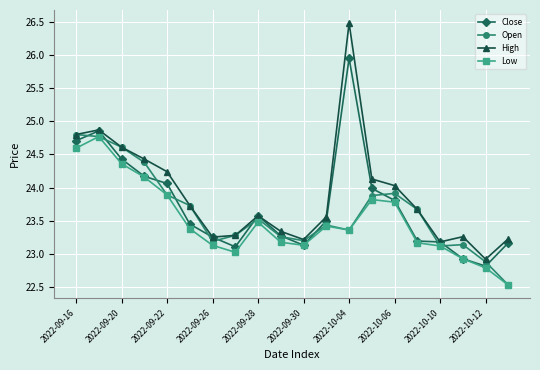

True or false: Open has more than 1 interior local peaks.

True